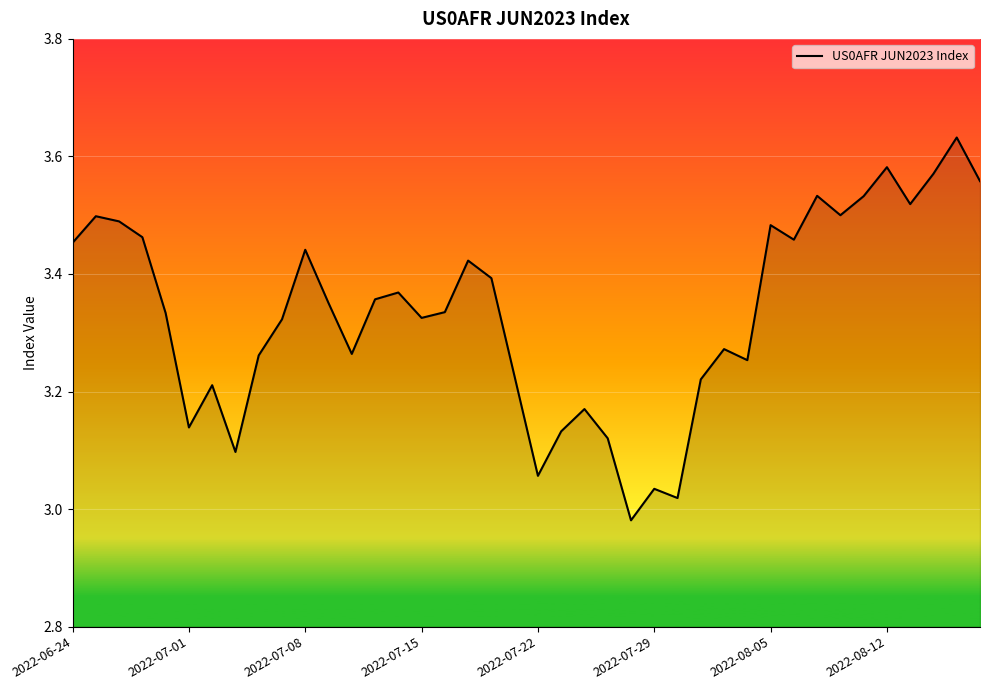

What is the difference between the maximum and minimum values?

0.7